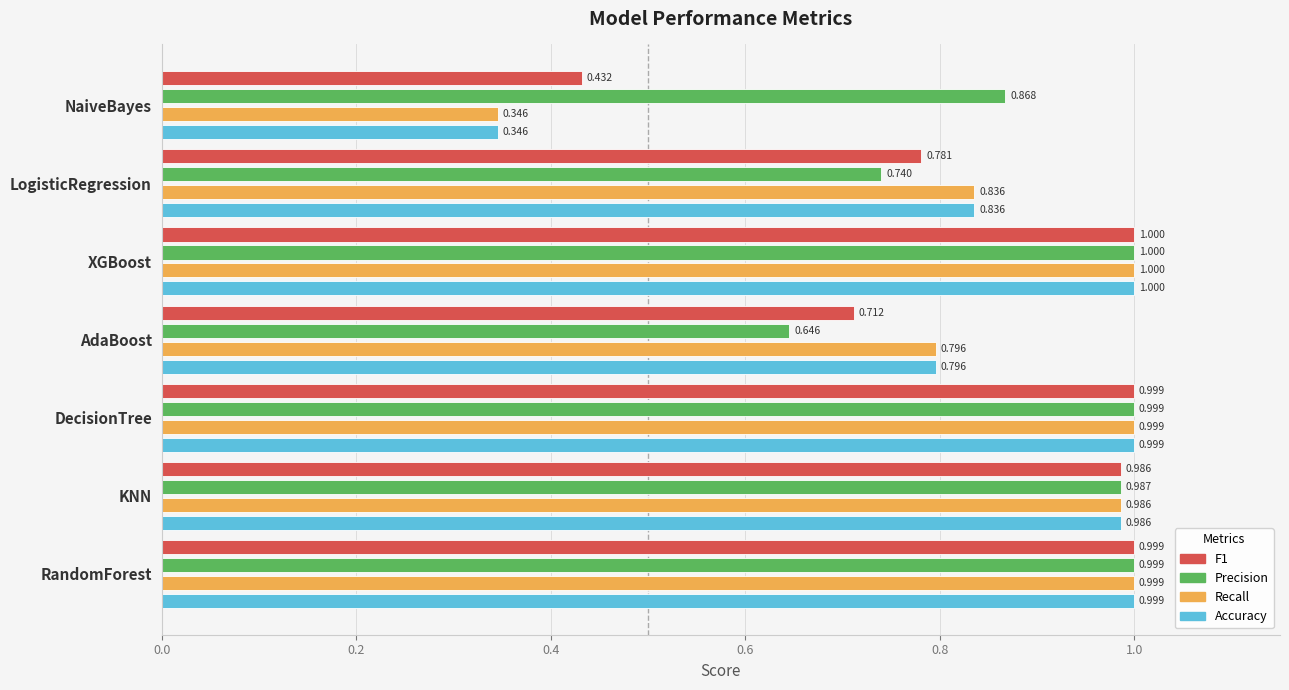

At which category is the sum across all series the highest?

XGBoost